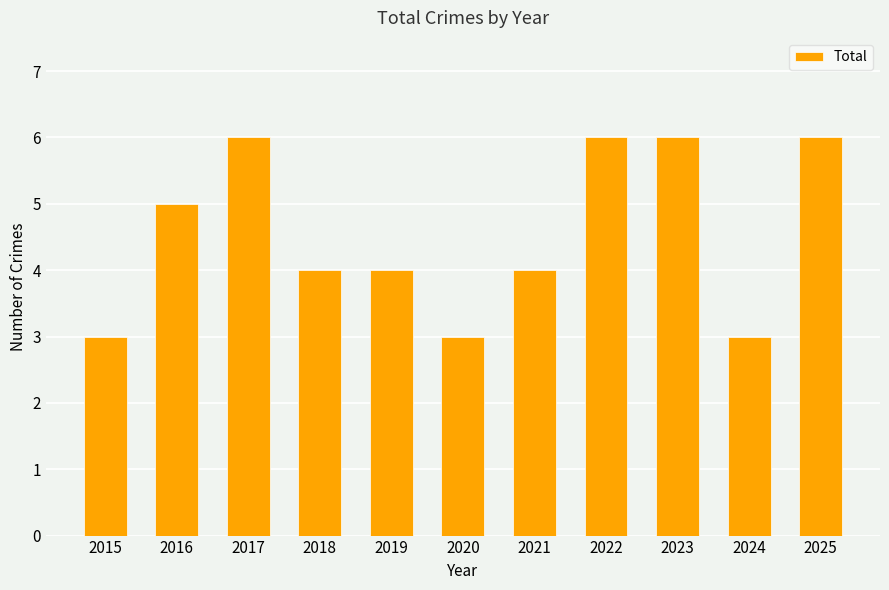

What is the difference between the values at 2020 and 2016?

2